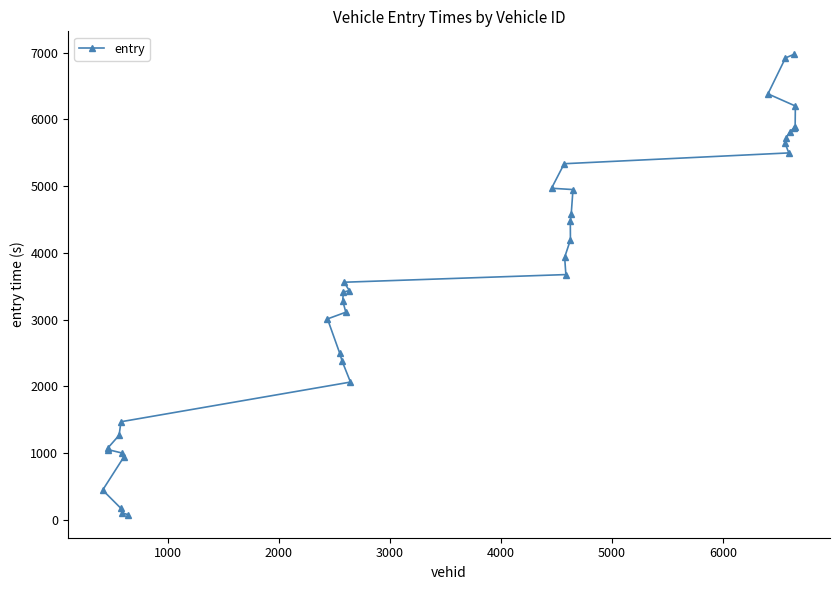

What is the value of the 6th point from the left?

1471.2